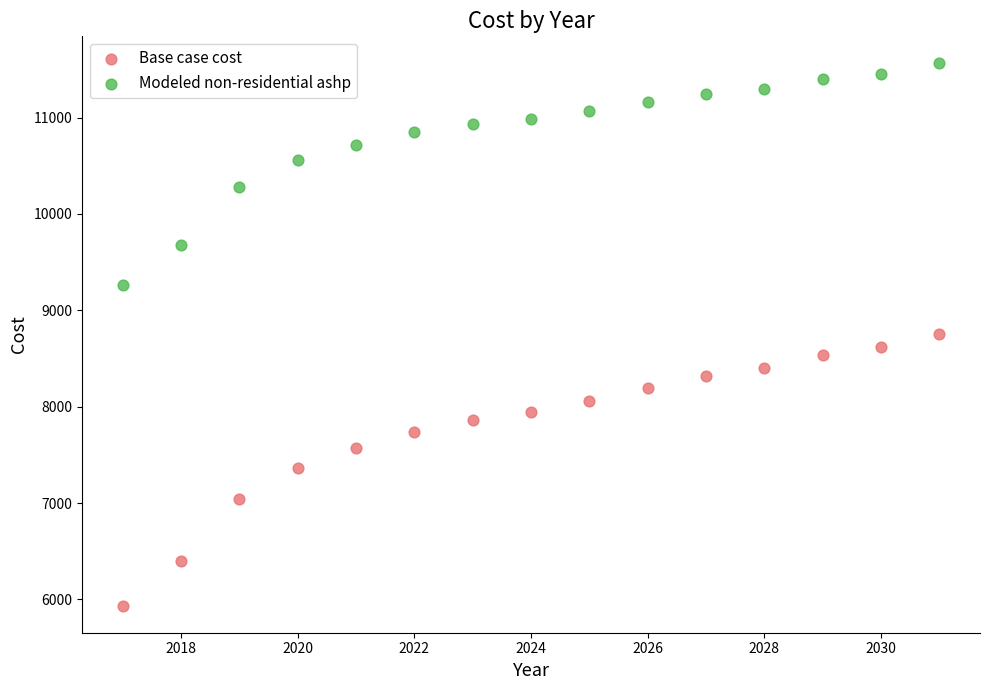

Which series reaches the minimum Y coordinate?

Base case cost